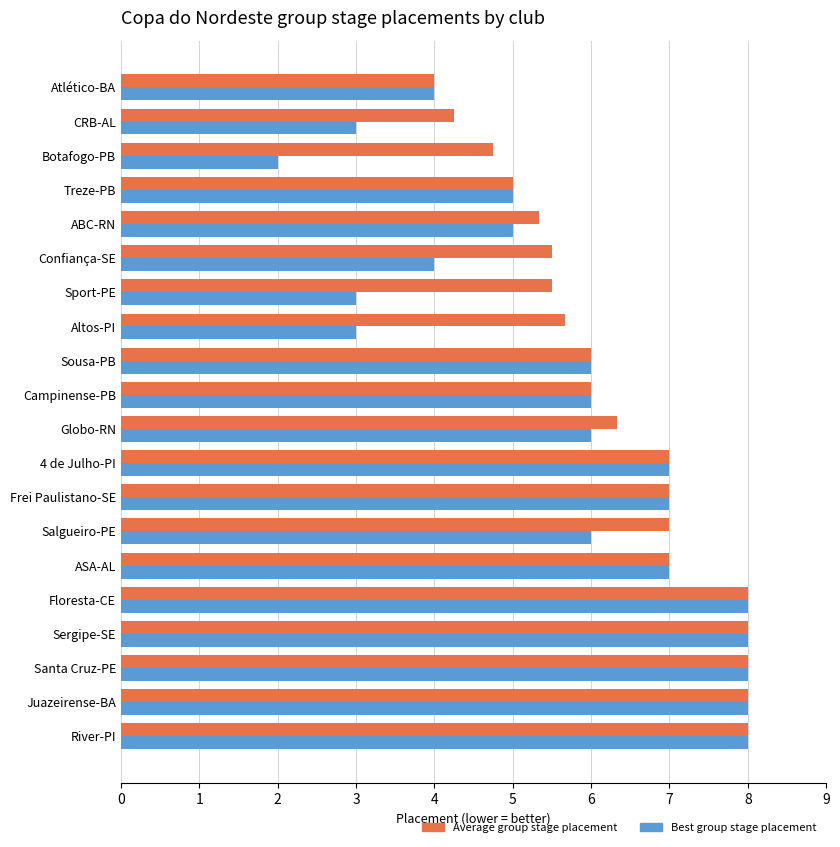

Between Floresta-CE and Confiança-SE, which series saw the biggest shift?

Best group stage placement